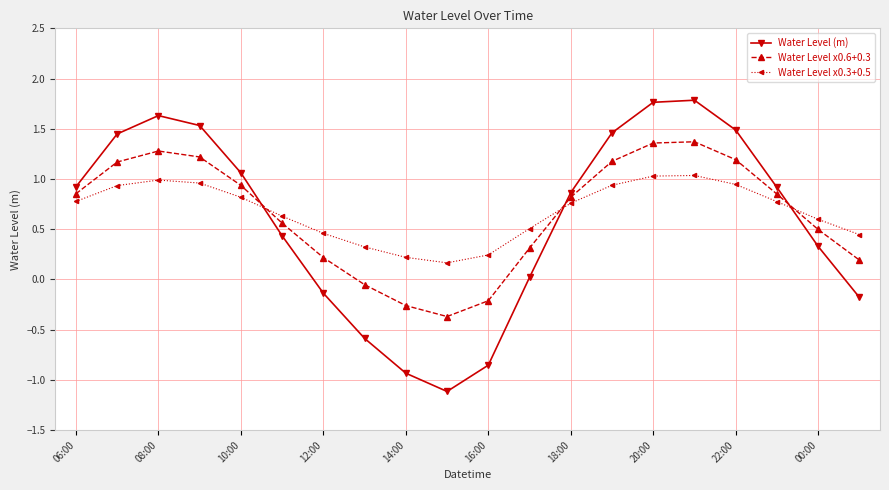

What is the average value of the Water Level (m) series?

0.6